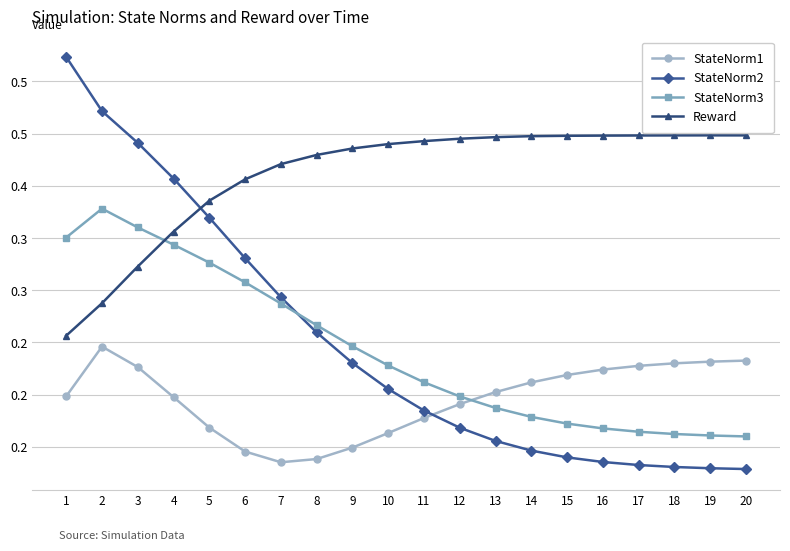

What are all the series names shown in the legend?

StateNorm1, StateNorm2, StateNorm3, Reward